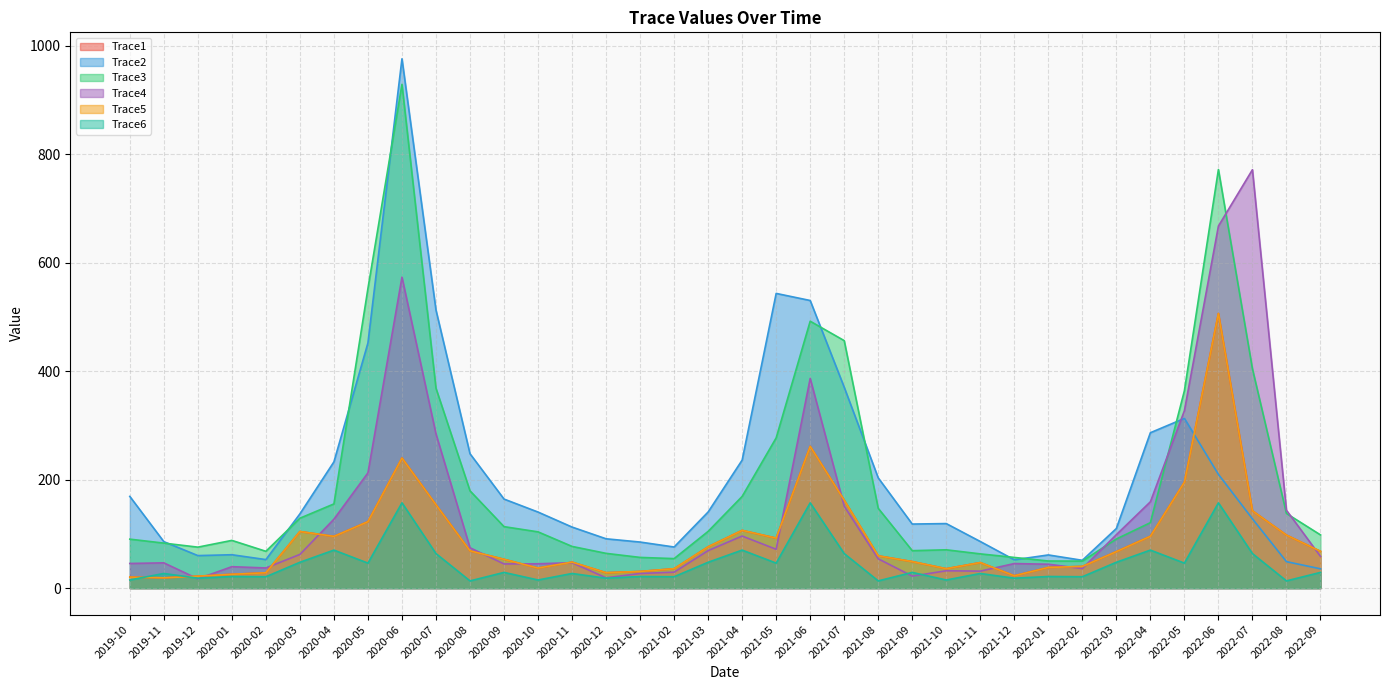

How many times do Trace1 and Trace6 cross each other?

2